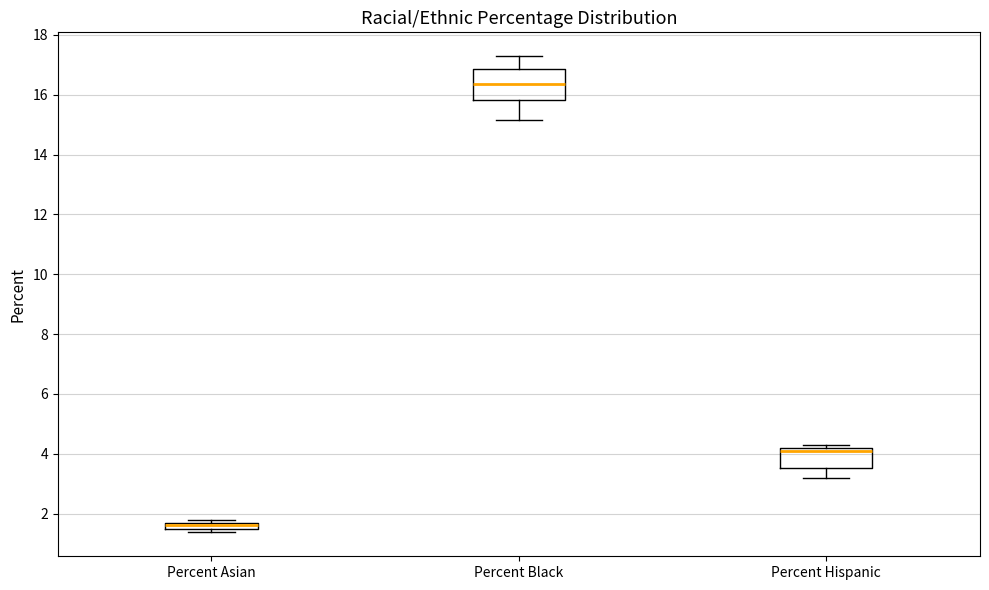

Where does the median line of the box for Percent Black sit on the y-axis? The values are not printed on the chart, so give them approximately, as read against the axis.

16.4